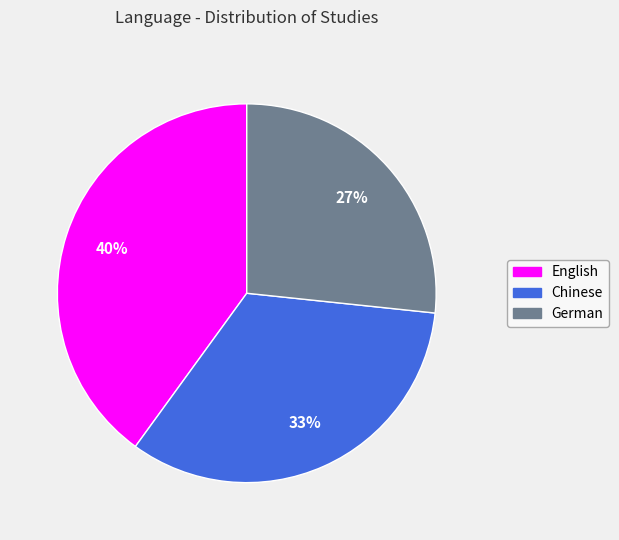

To the nearest percent, what is the difference between the English and German slice percentages?

13%